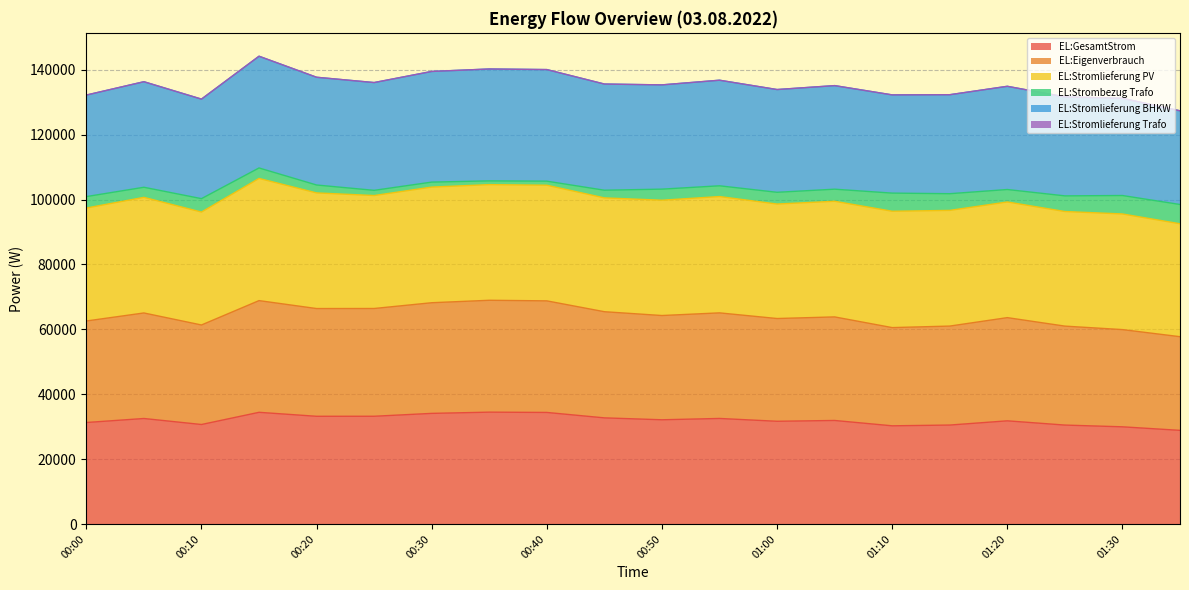

What is the average value of the EL:GesamtStrom series?

32059